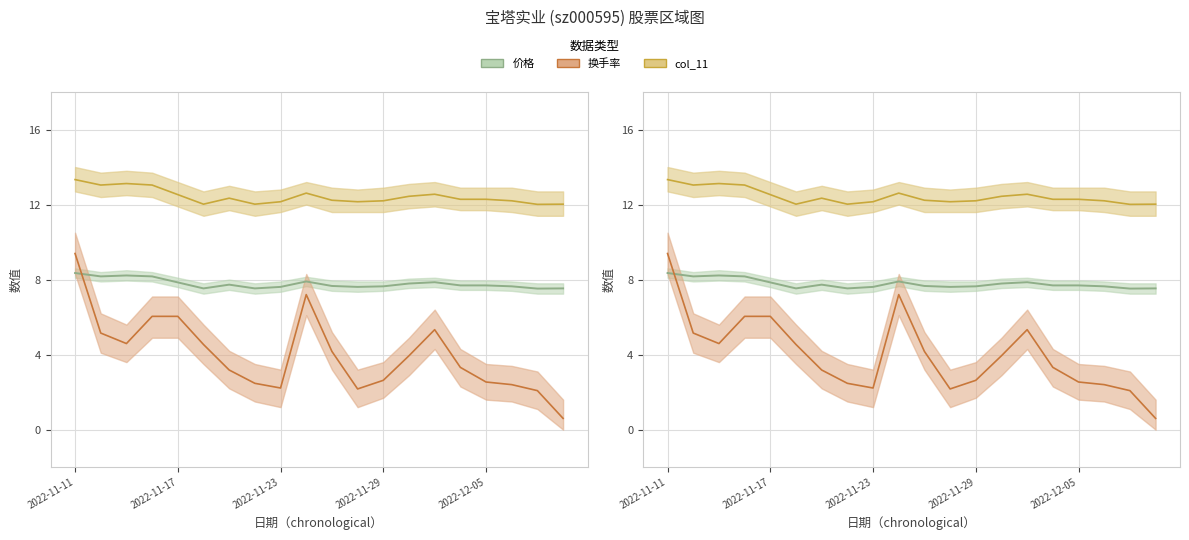

What is the smallest value displayed?

0.6